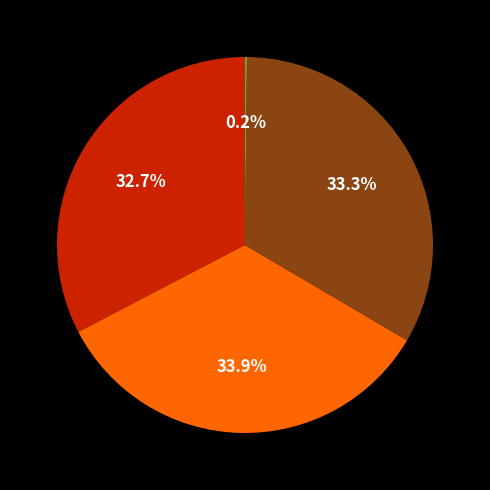

Does any single category account for the majority?

No